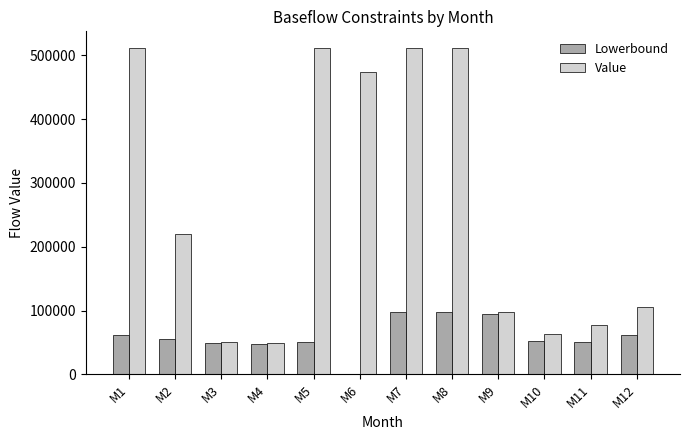

The value of Lowerbound at M2 is 84603.6. True or false?

False